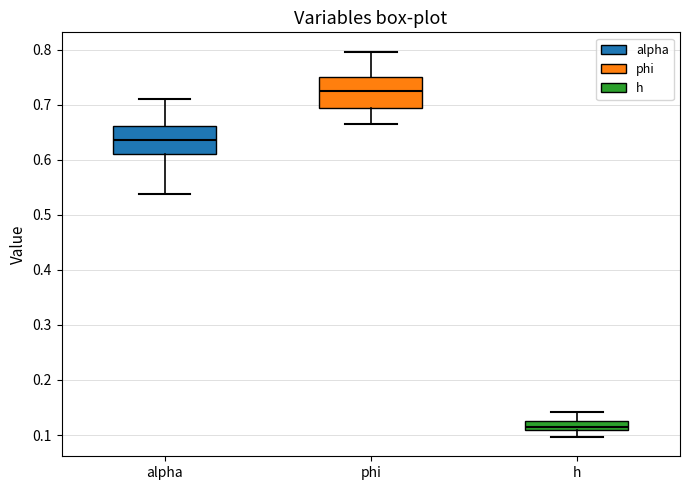

Reading left to right, read every box against the y-axis: the position of its median line, the range the box covers, and the ends of its whiskers. The values are not printed on the chart, so give them approximately, as read against the axis.

alpha: median 0.64, box 0.61 to 0.66, whiskers 0.54 to 0.71
phi: median 0.72, box 0.69 to 0.75, whiskers 0.66 to 0.80
h: median 0.11 (just above the box's lower edge), box 0.11 to 0.13, whiskers 0.10 to 0.14